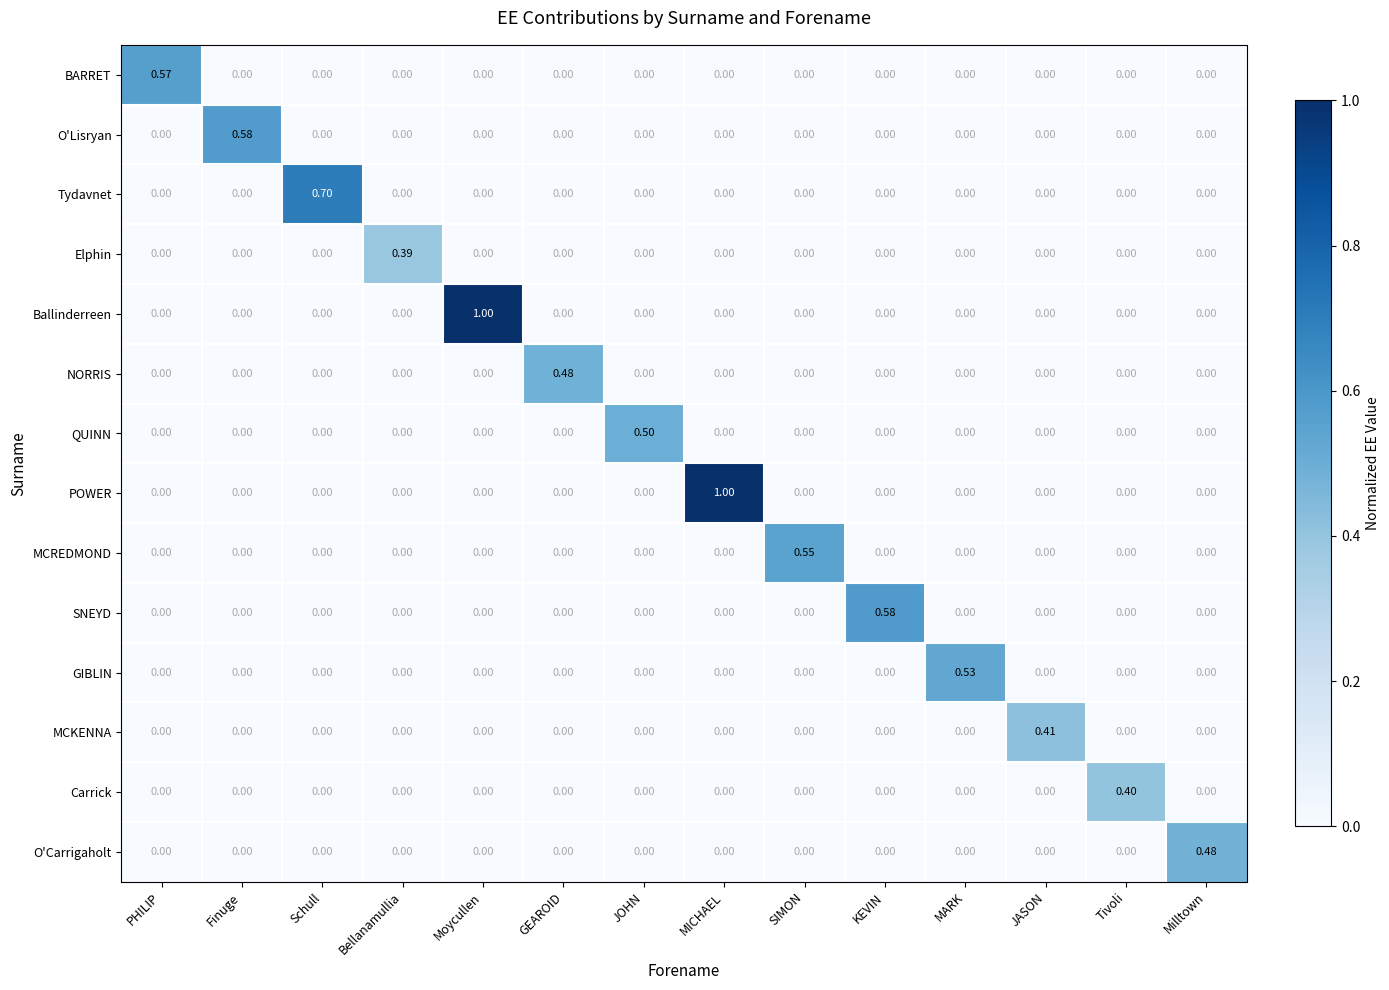

Which category has the highest value in the POWER series?

MICHAEL